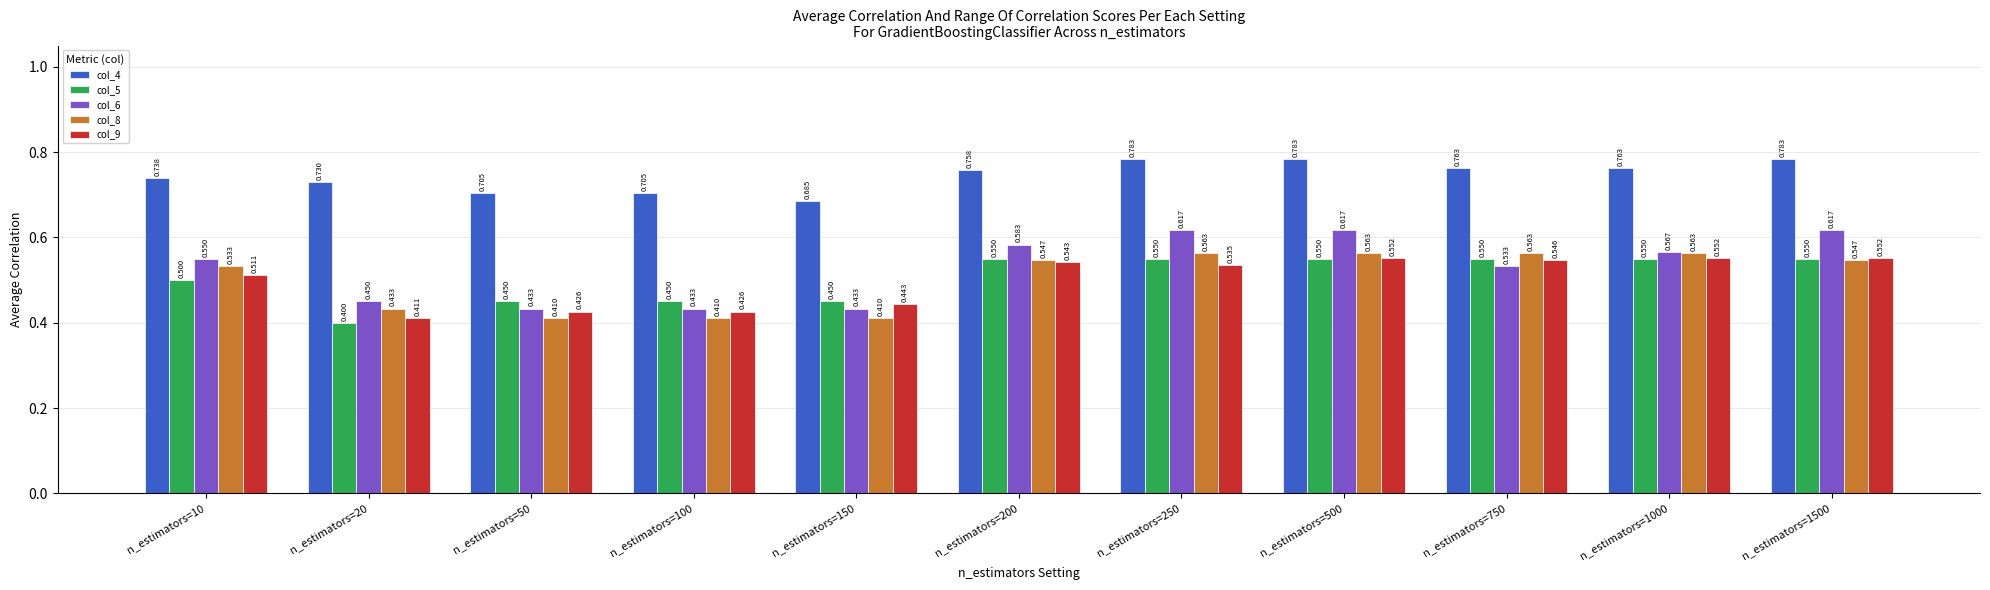

What is the total value across all series at n_estimators=100?

2.4